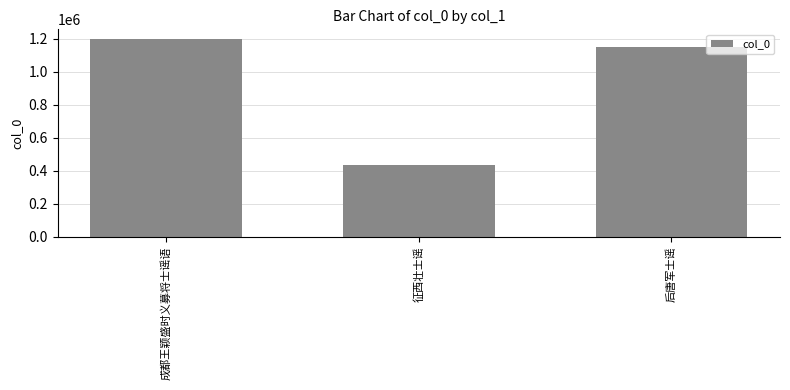

What is the label of the 3rd bar from the right?

成都王颖盛时义募将士谣语